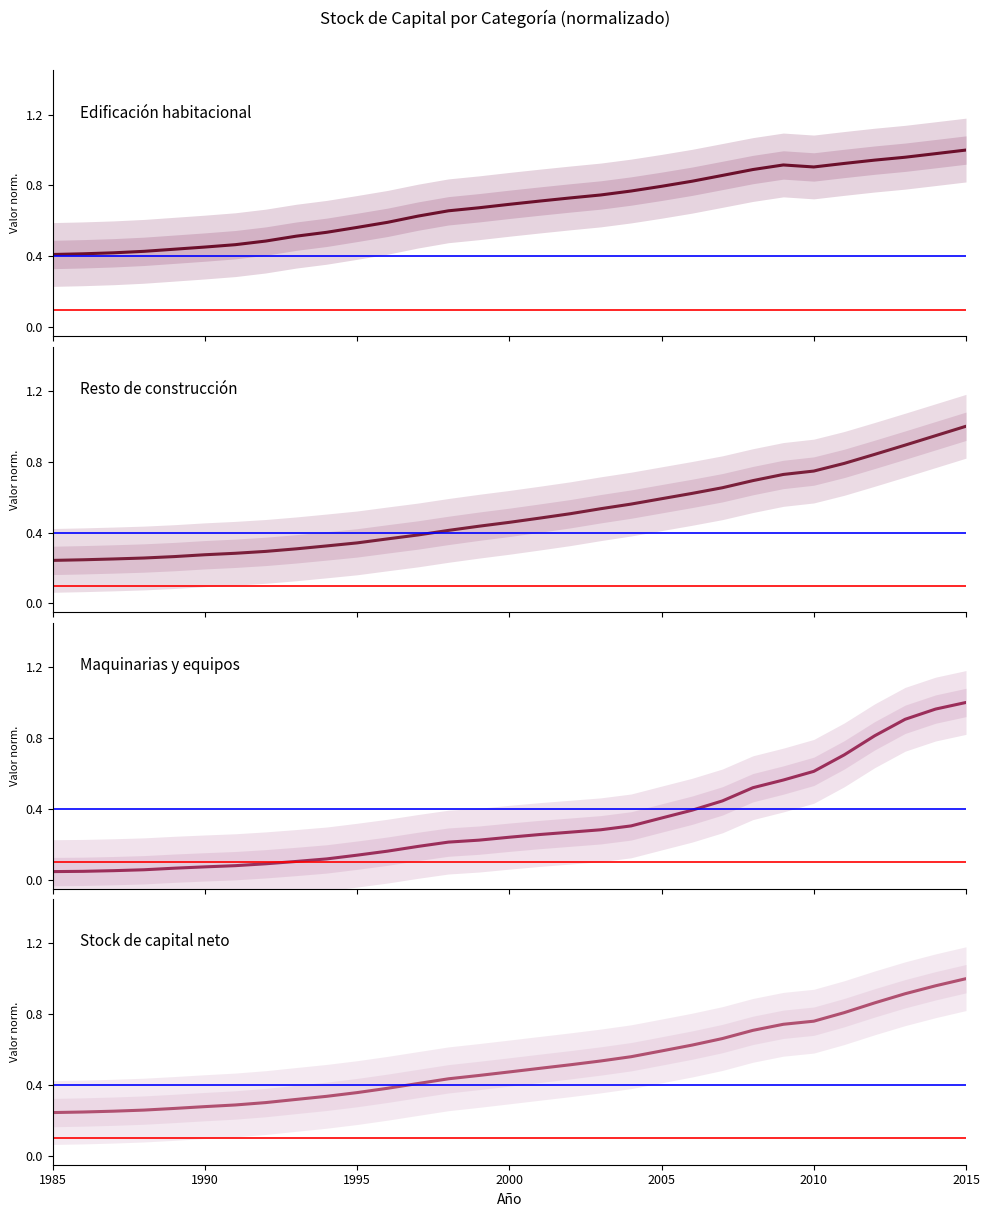

Reading left to right, extract all data points from this chart.

Edificación habitacional: 0.4	0.4	0.4	0.4	0.4	0.5	0.5	0.5	0.5	0.5	0.6	0.6	0.6	0.7	0.7	0.7	0.7	0.7	0.7	0.8	0.8	0.8	0.9	0.9	0.9	0.9	0.9	0.9	1.0	1.0	1.0
Resto de construcción: 0.2	0.2	0.3	0.3	0.3	0.3	0.3	0.3	0.3	0.3	0.3	0.4	0.4	0.4	0.4	0.5	0.5	0.5	0.5	0.6	0.6	0.6	0.7	0.7	0.7	0.7	0.8	0.8	0.9	0.9	1.0
Maquinarias y equipos: 0.0	0.0	0.1	0.1	0.1	0.1	0.1	0.1	0.1	0.1	0.1	0.2	0.2	0.2	0.2	0.2	0.3	0.3	0.3	0.3	0.3	0.4	0.4	0.5	0.6	0.6	0.7	0.8	0.9	1.0	1.0
Stock de capital neto: 0.2	0.2	0.3	0.3	0.3	0.3	0.3	0.3	0.3	0.3	0.4	0.4	0.4	0.4	0.5	0.5	0.5	0.5	0.5	0.6	0.6	0.6	0.7	0.7	0.7	0.8	0.8	0.9	0.9	1.0	1.0